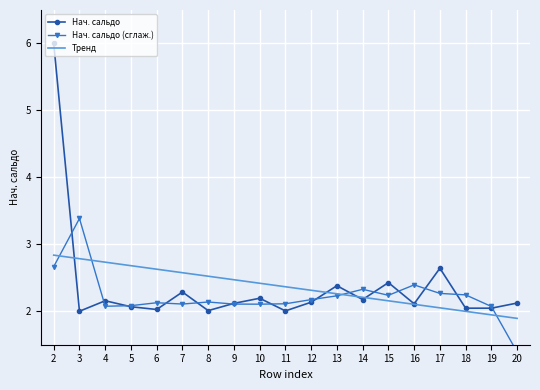

What is the minimum value shown in the chart?

1.4